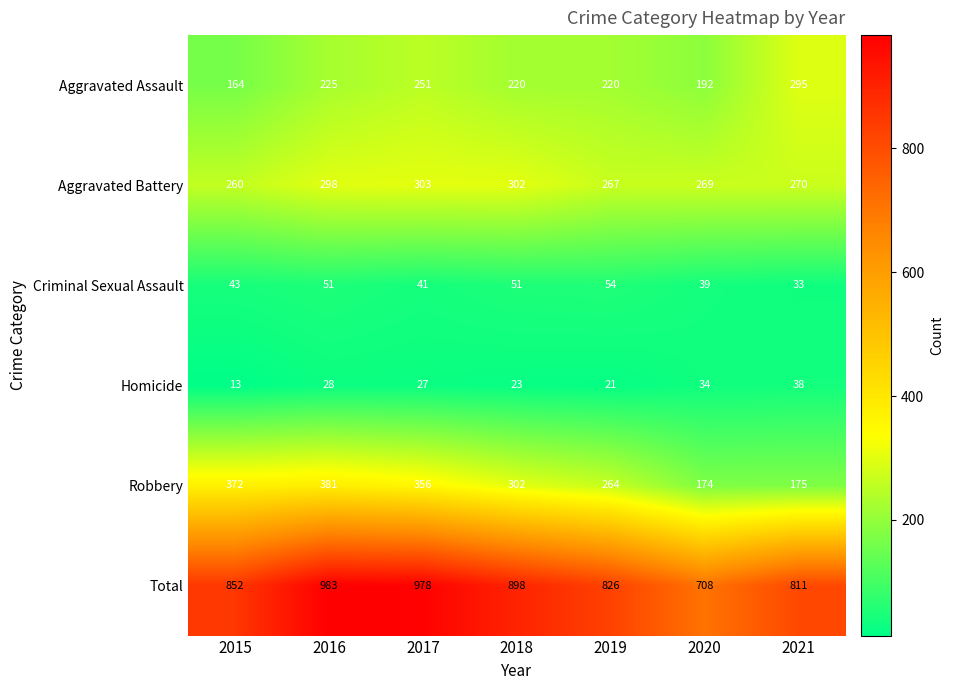

What is the difference between the highest and lowest values at 2018?

875